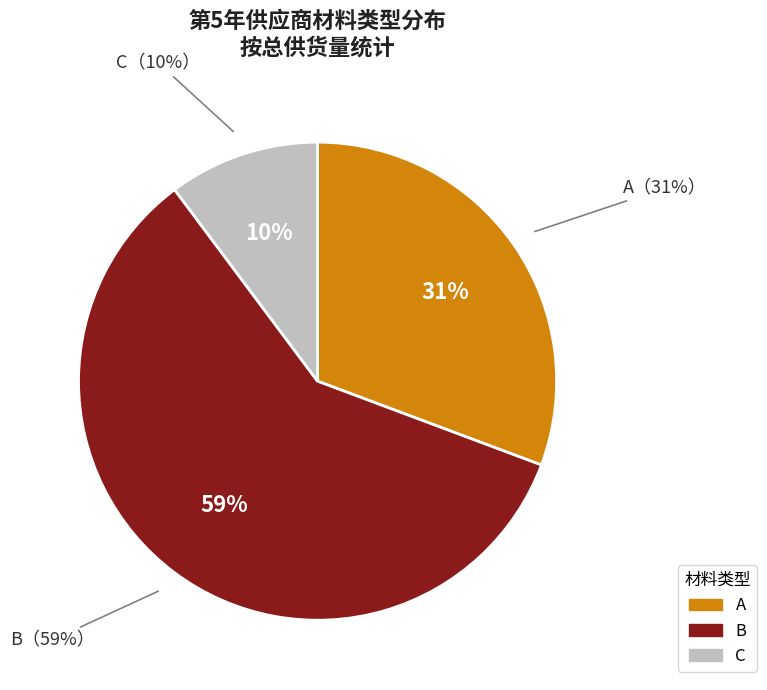

Count the number of slices in the pie.

3